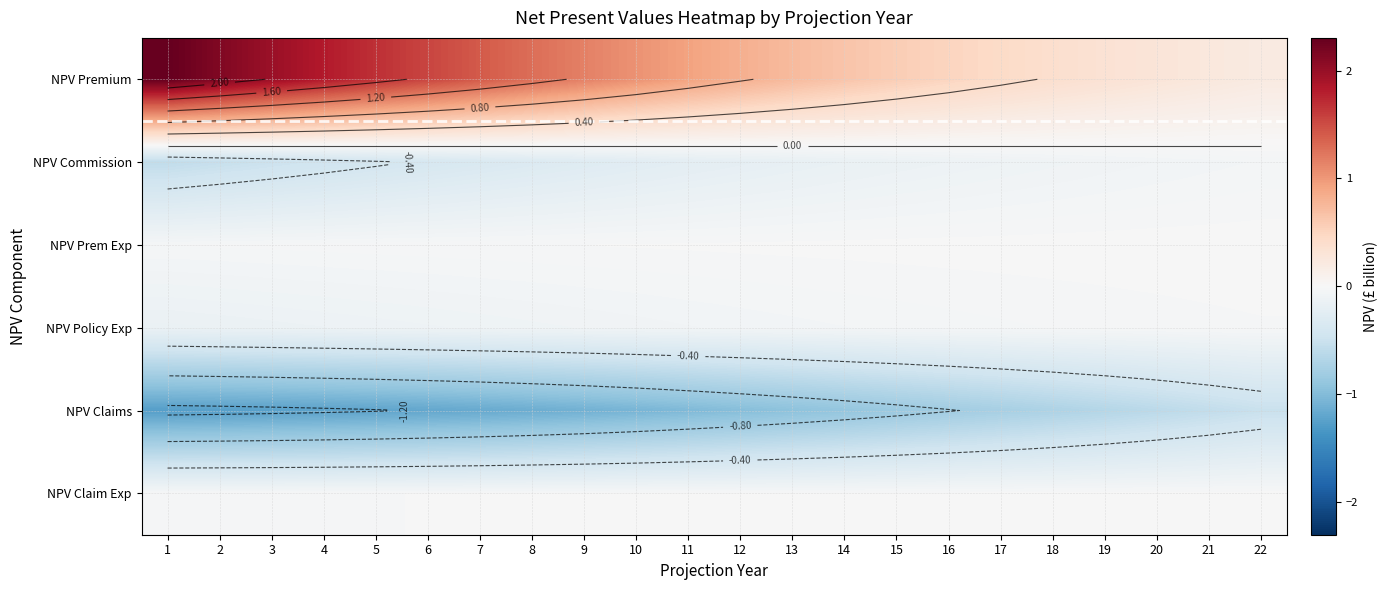

What is the approximate value of NPV Claims at 1?

-1.3